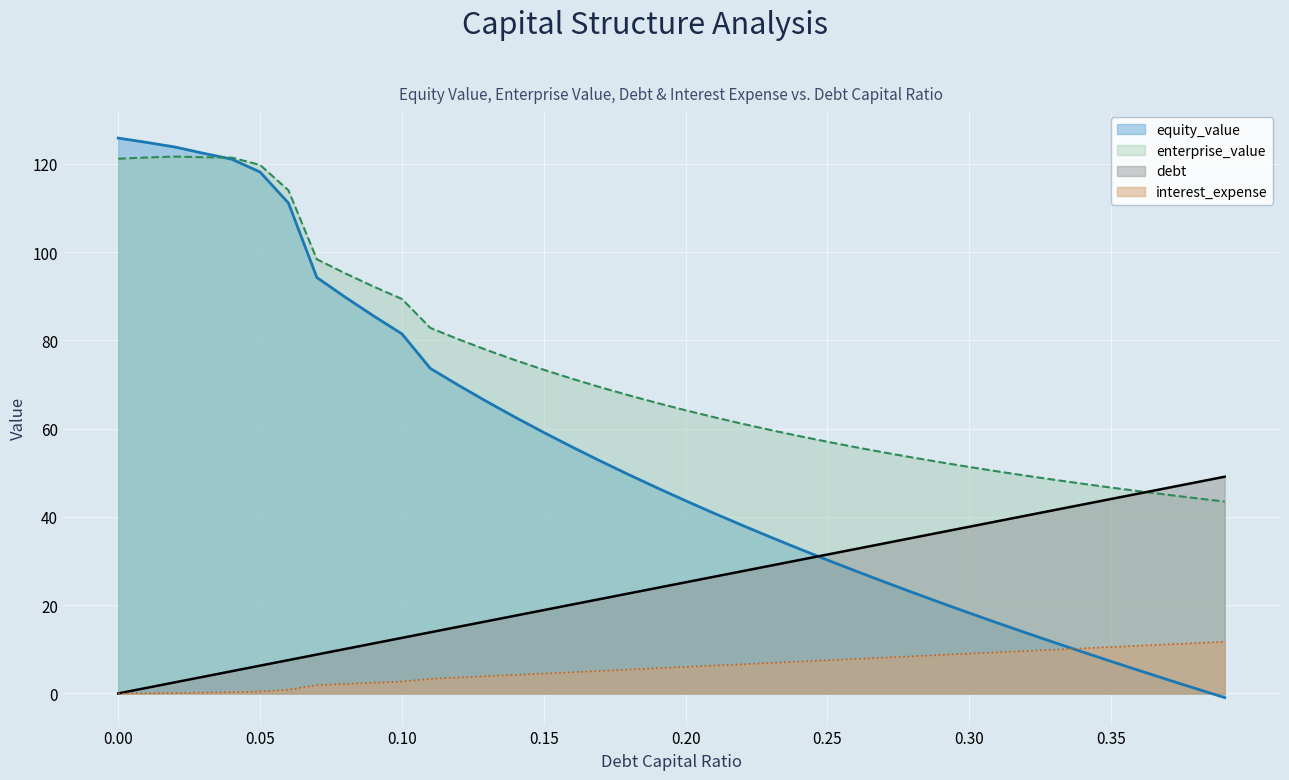

At 0.11, list the series in order from largest to smallest.

enterprise_value, equity_value, debt, interest_expense